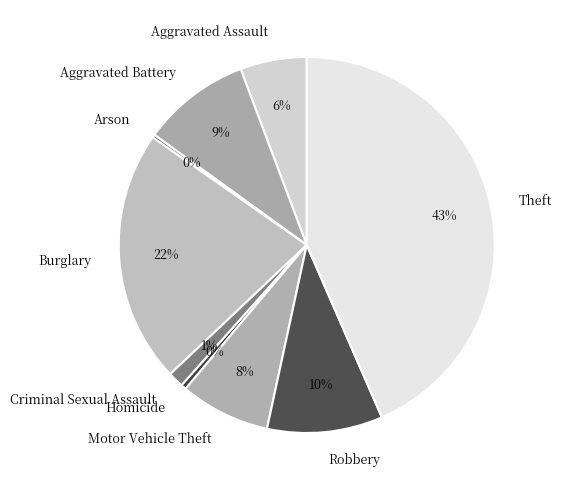

To the nearest percent, what is the difference between the largest and smallest slice percentages?

43%